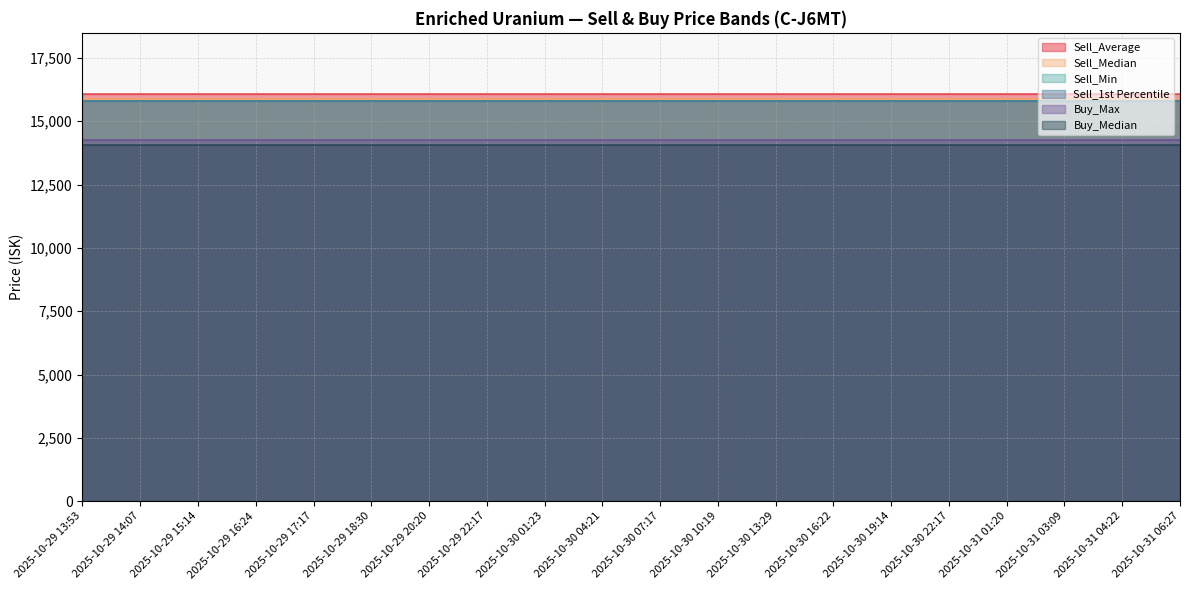

What is the value of the Buy_Max point at the 19th from the left?

14260.0